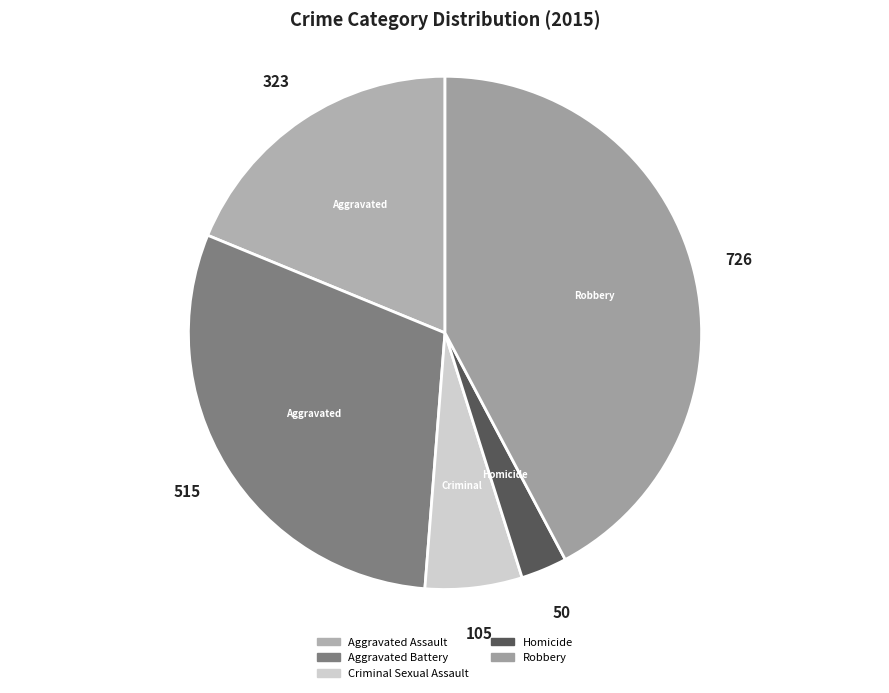

To the nearest percent, what percentage of the pie is Homicide?

3%